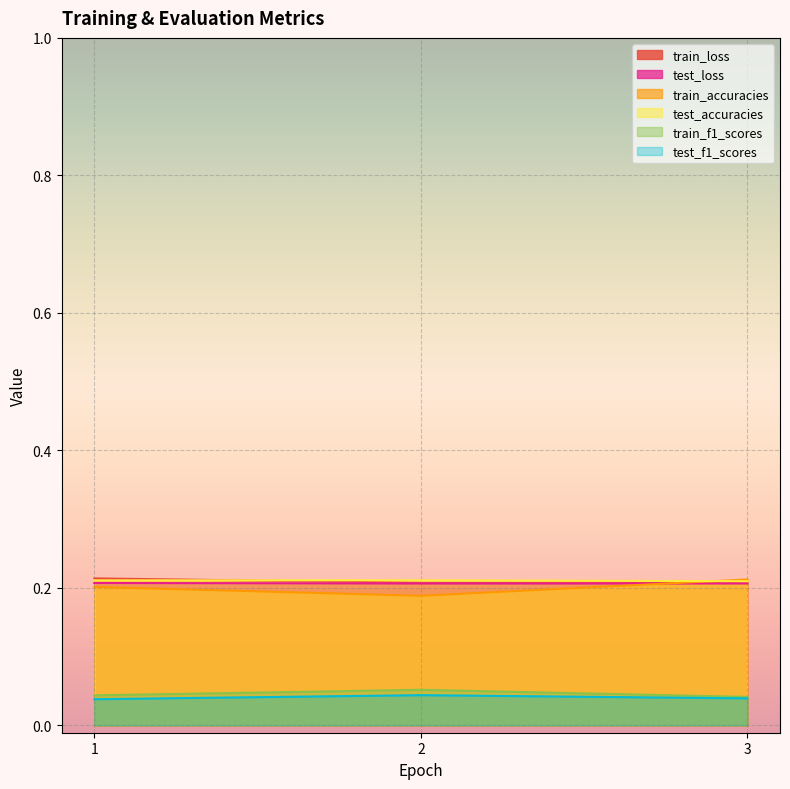

What is the difference between the highest and lowest values at 2?

0.2